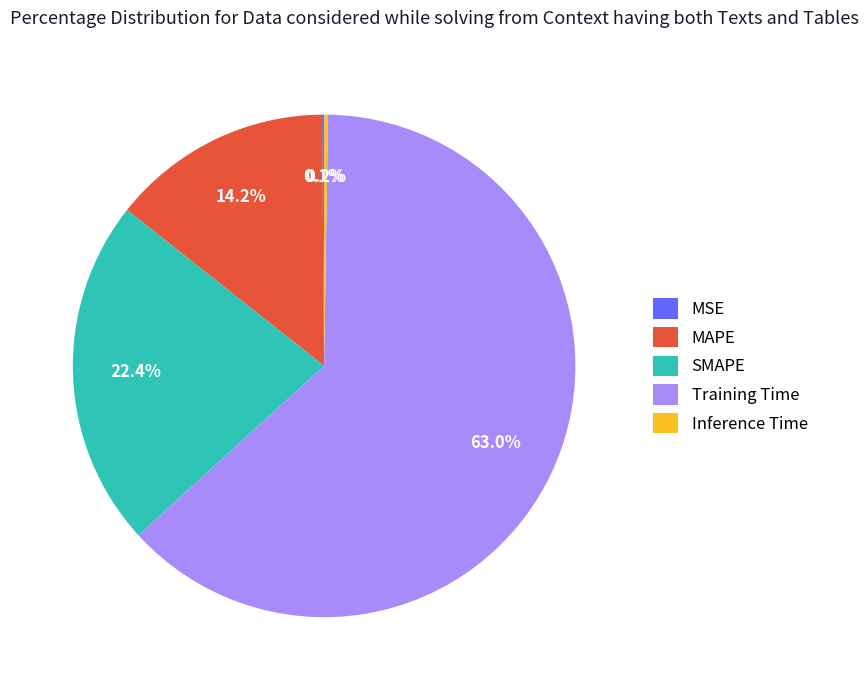

Which slice is the largest?

Training Time